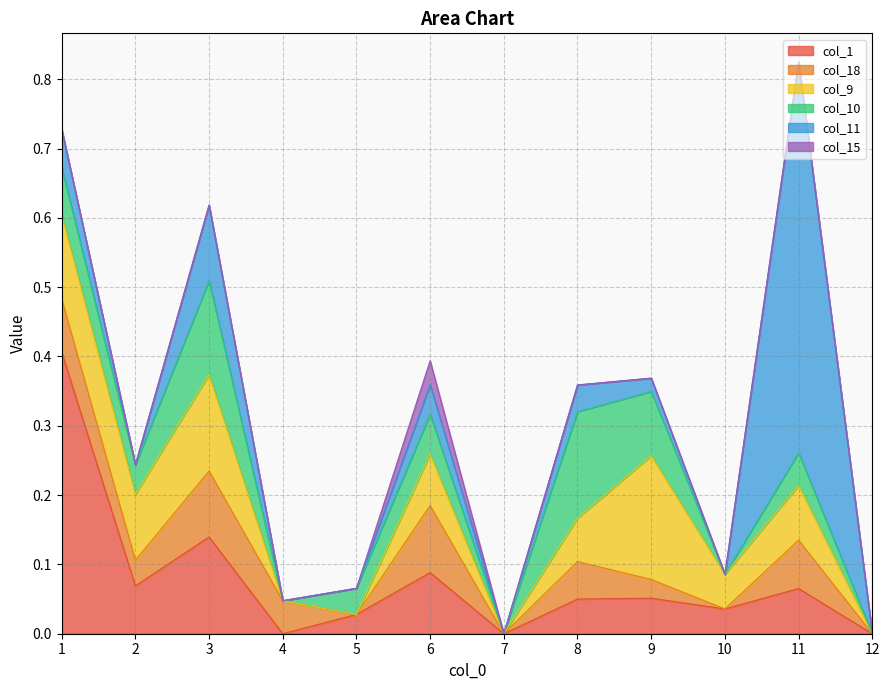

Reading left to right, extract all data points from this chart.

col_1: 1=0.4	2=0.1	3=0.1	4=0.0	5=0.0	6=0.1	7=0.0	8=0.1	9=0.1	10=0.0	11=0.1	12=0.0
col_18: 1=0.1	2=0.0	3=0.1	4=0.0	5=0.0	6=0.1	7=0.0	8=0.1	9=0.0	10=0.0	11=0.1	12=0.0
col_9: 1=0.1	2=0.1	3=0.1	4=0.0	5=0.0	6=0.1	7=0.0	8=0.1	9=0.2	10=0.1	11=0.1	12=0.0
col_10: 1=0.1	2=0.0	3=0.1	4=0.0	5=0.0	6=0.1	7=0.0	8=0.2	9=0.1	10=0.0	11=0.0	12=0.0
col_11: 1=0.1	2=0.0	3=0.1	4=0.0	5=0.0	6=0.0	7=0.0	8=0.0	9=0.0	10=0.0	11=0.6	12=0.0
col_15: 1=0.0	2=0.0	3=0.0	4=0.0	5=0.0	6=0.0	7=0.0	8=0.0	9=0.0	10=0.0	11=0.0	12=0.0